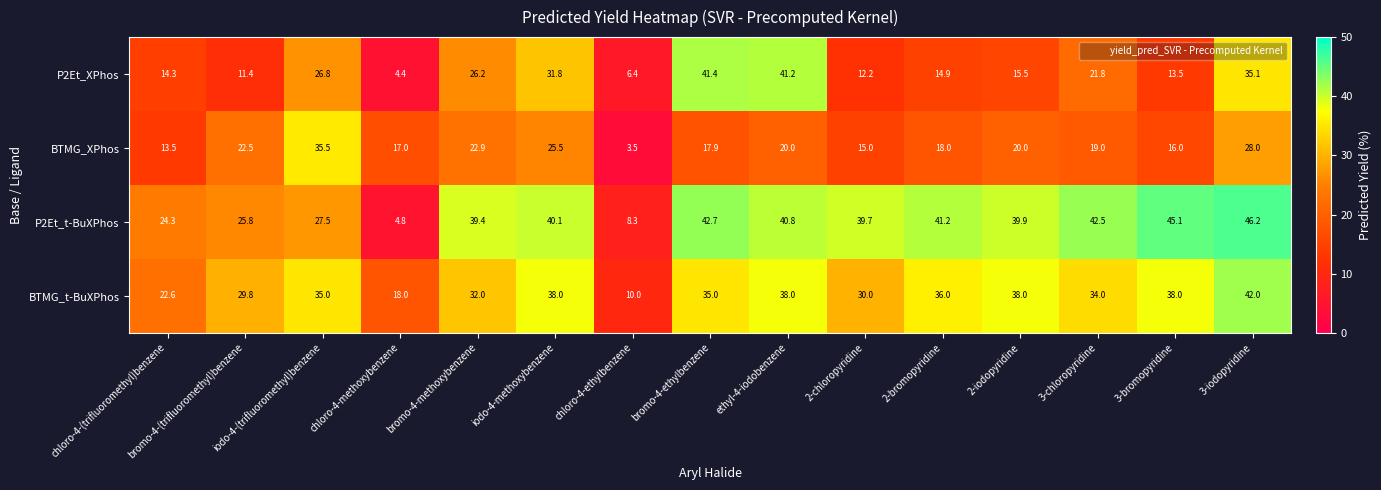

What is the minimum value shown in the chart?

3.5